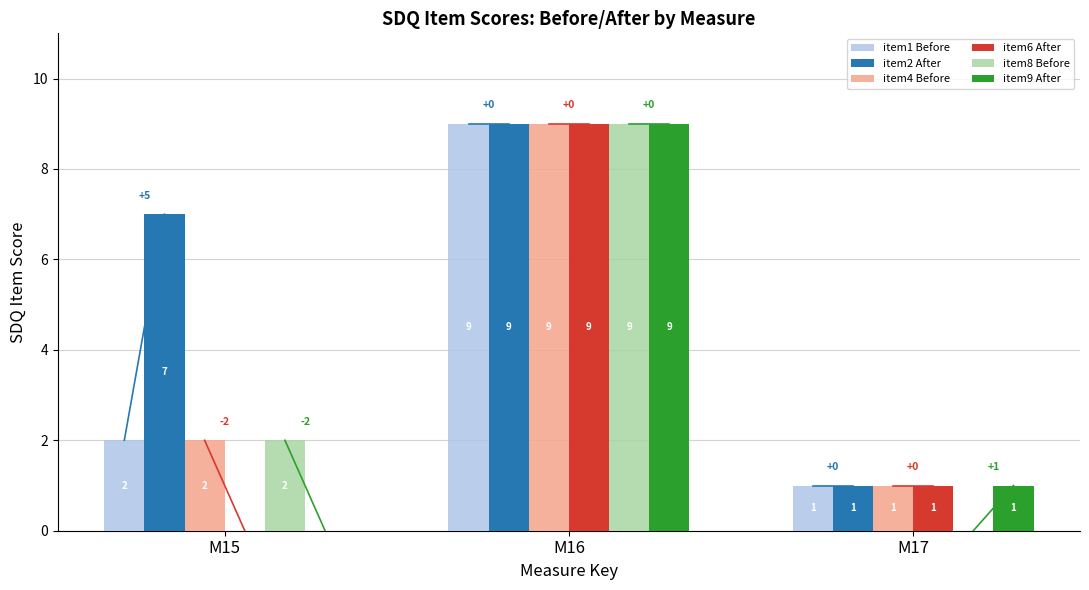

Reading right to left, list all the values displayed in this chart.

item1 Before: M17=1	M16=9	M15=2
item2 After: M17=1	M16=9	M15=7
item4 Before: M17=1	M16=9	M15=2
item6 After: M17=1	M16=9	M15=0
item8 Before: M17=0	M16=9	M15=2
item9 After: M17=1	M16=9	M15=0